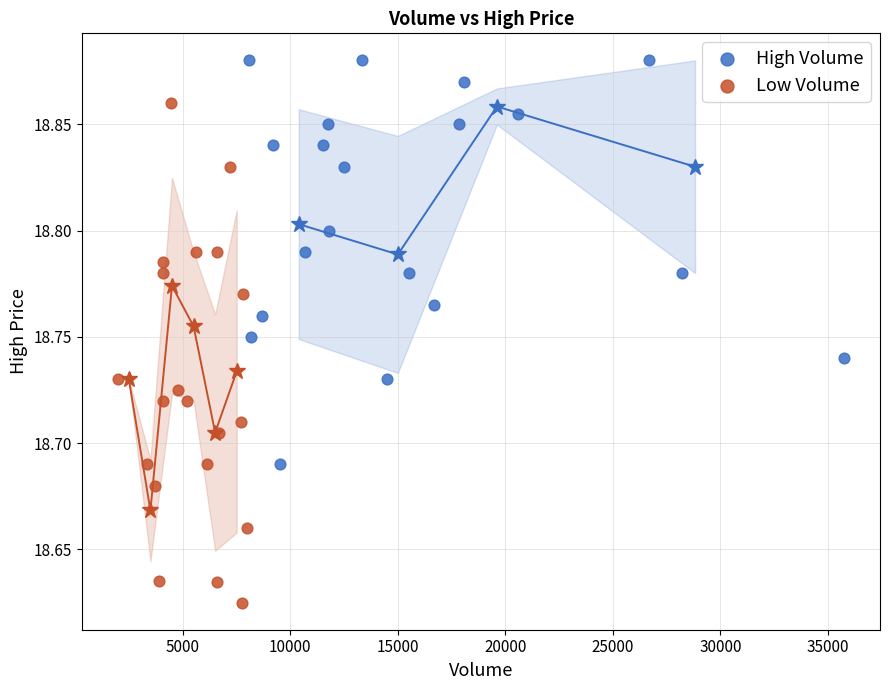

Which series has the widest spread of Y values?

Low Volume